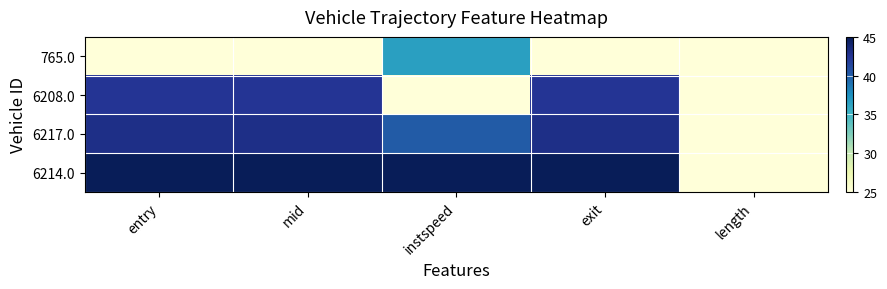

How many distinct data groups are displayed?

4